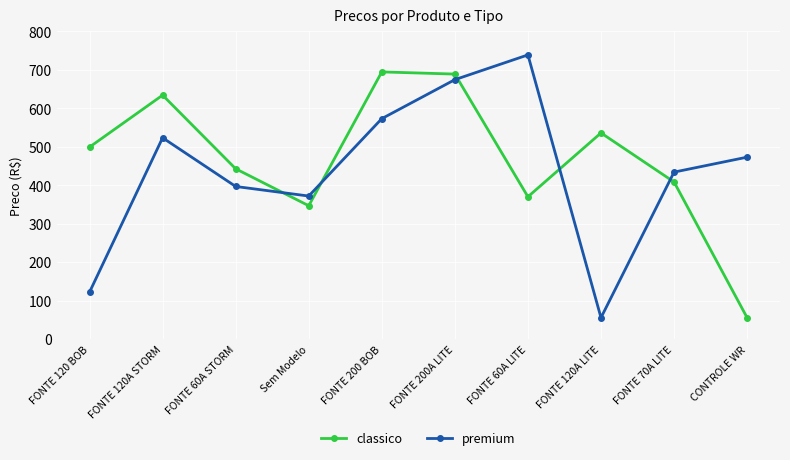

At which category is the sum across all series the highest?

FONTE 200A LITE